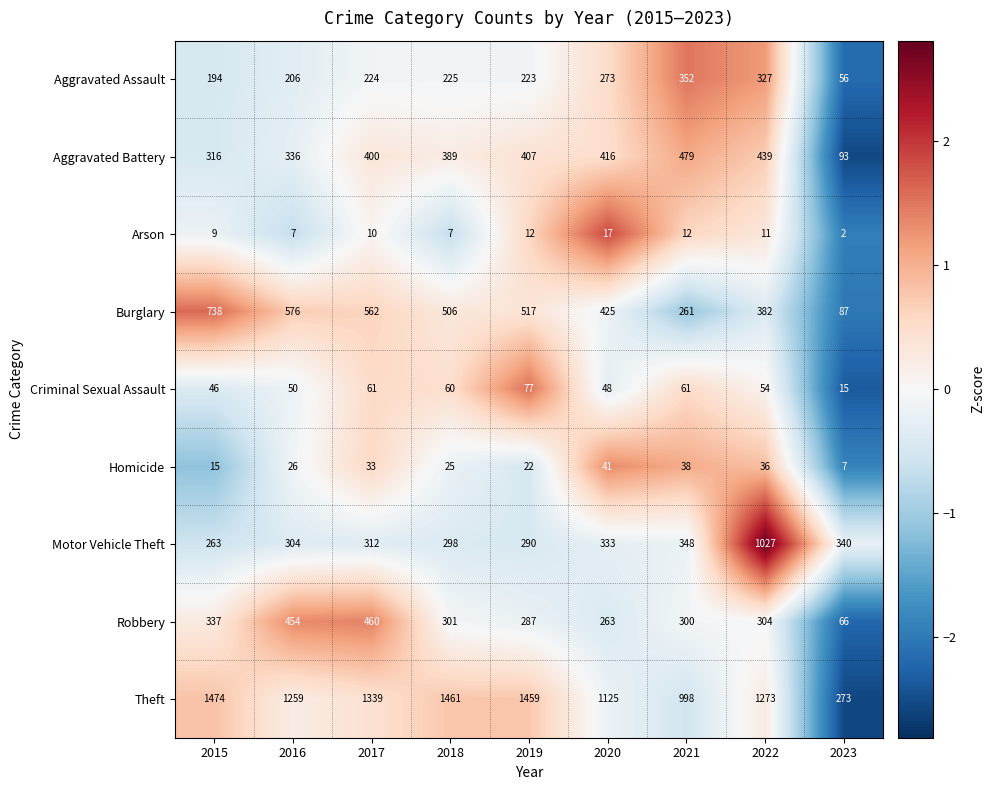

How many categories are shown in the chart?

9